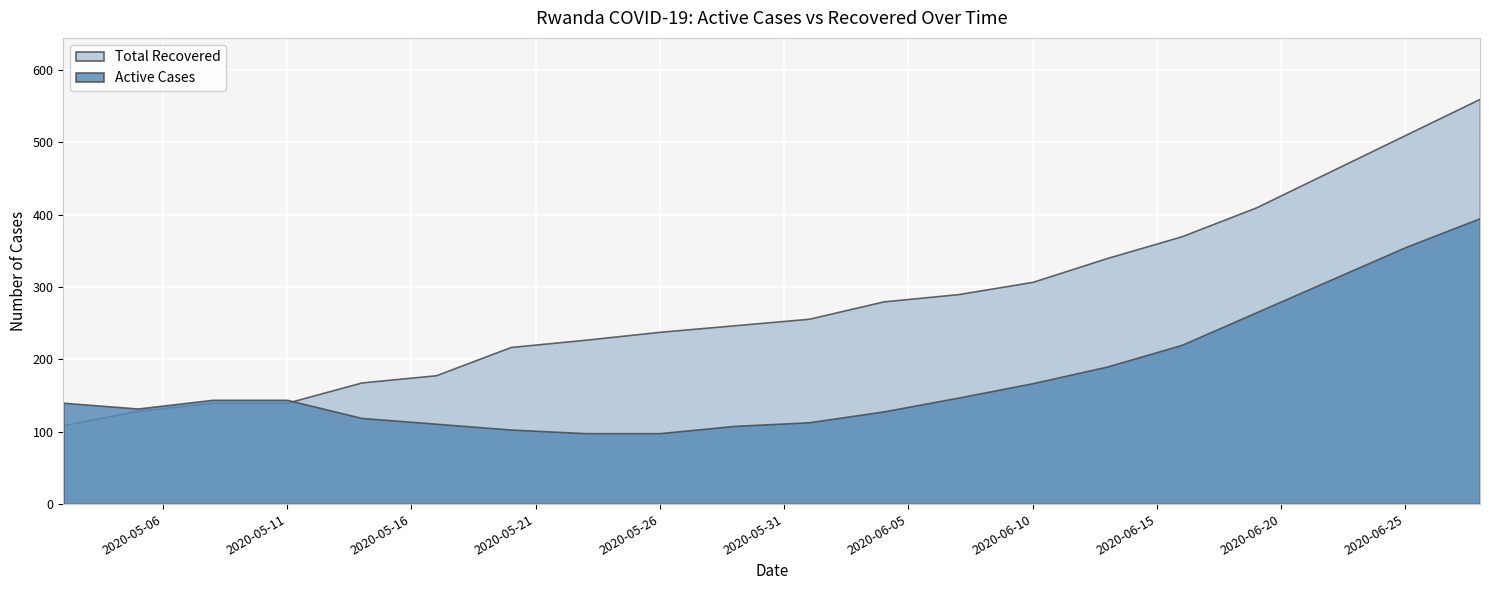

What is the greatest value displayed?

560